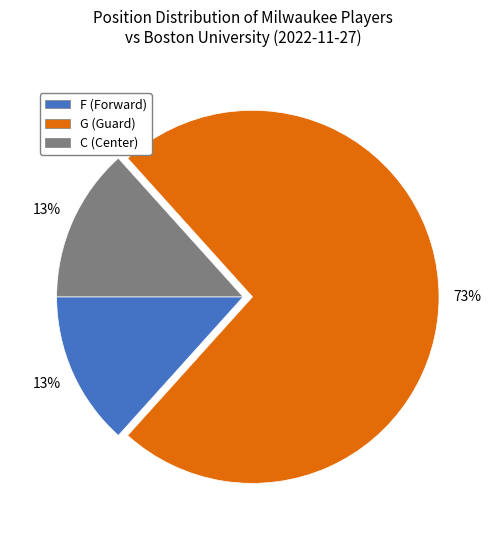

To the nearest percent, what portion does C represent?

13%